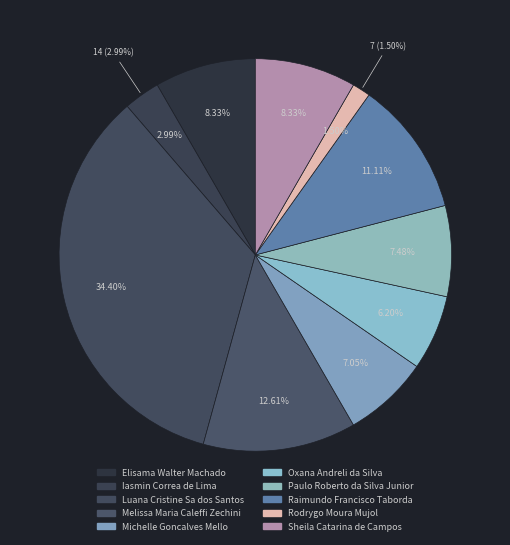

Count the number of slices in the pie.

10